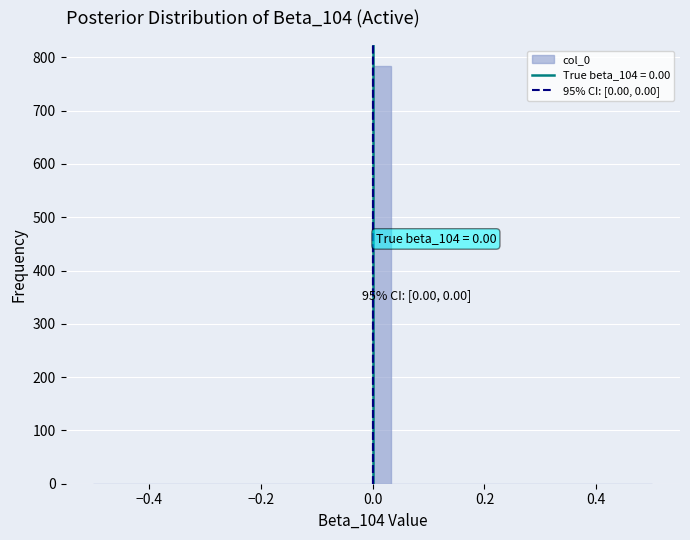

Around what value on the x-axis is the tallest bar? Give the approximate position of its centre, as read against the axis.

0.02